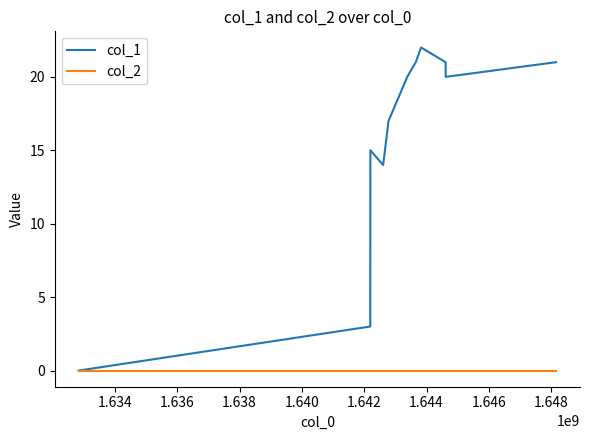

What is the highest value of the col_1 series?

22